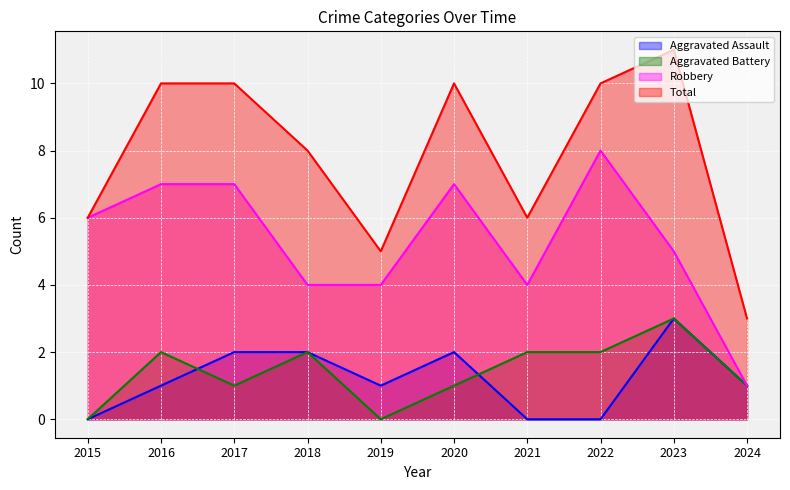

The value of Aggravated Assault at 2022 is 0. True or false?

True